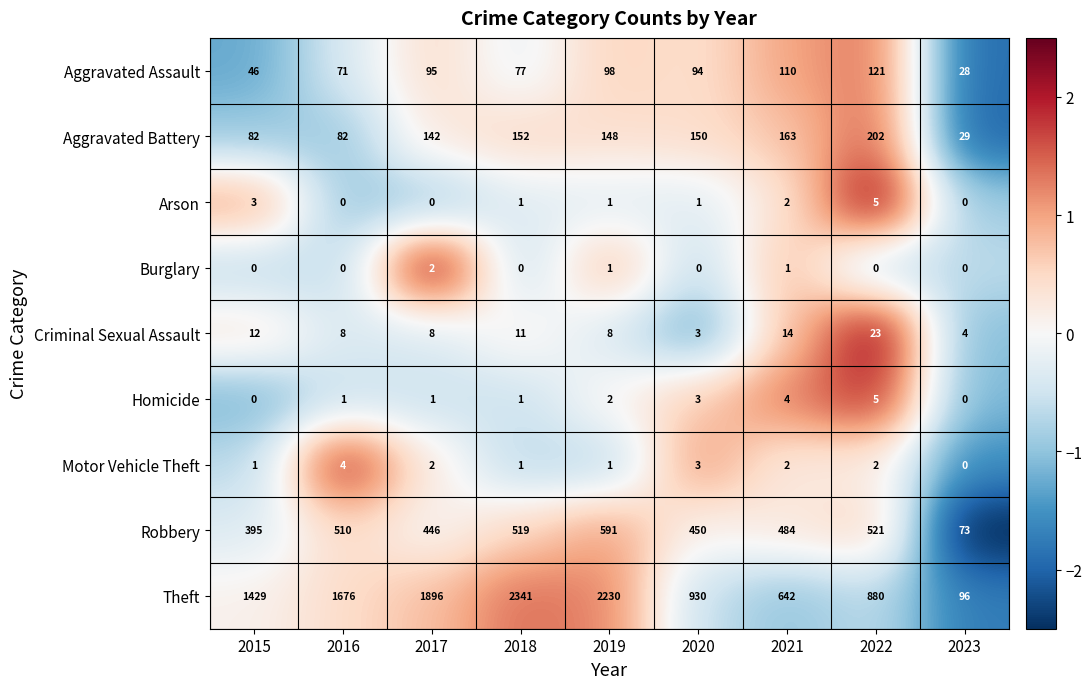

Count the number of categories in the chart.

9